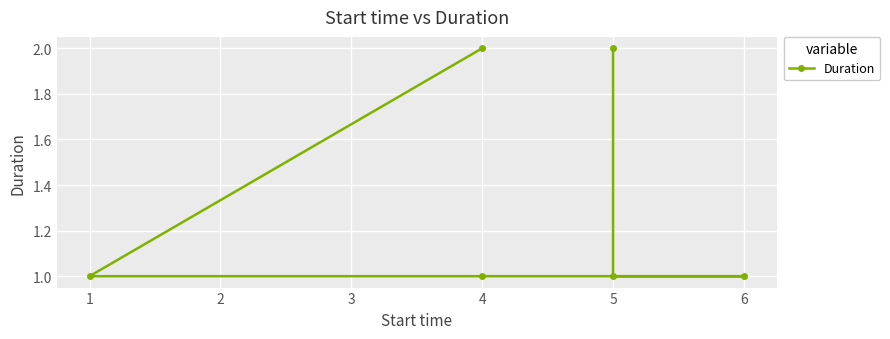

True or false: there are more than 1 points higher than both neighbors.

False